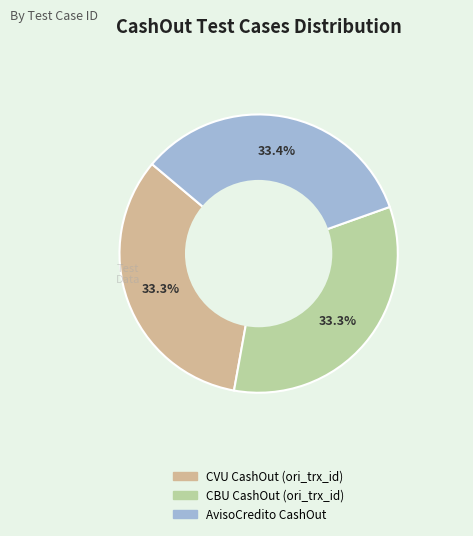

Is CBU CashOut (ori_trx_id) the majority of the pie?

No